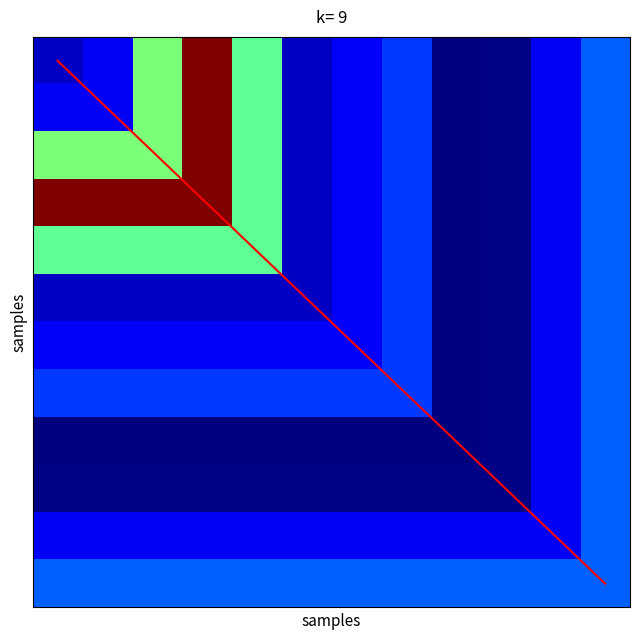

What is the sum of the diagonal values at 3 and 4?

7.0